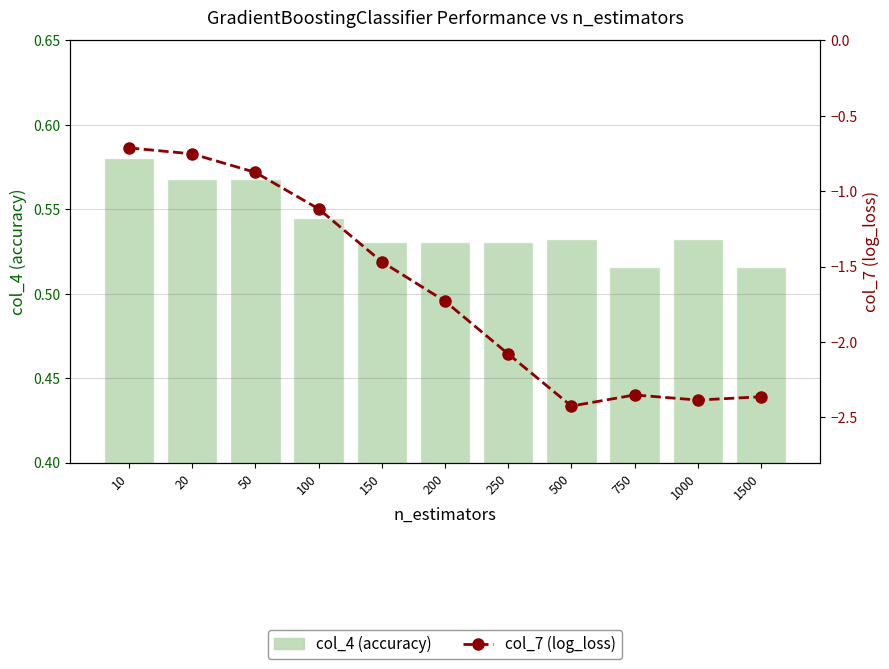

What is the value of the col_7 (log_loss) bar at the 11th from the left?

-2.4